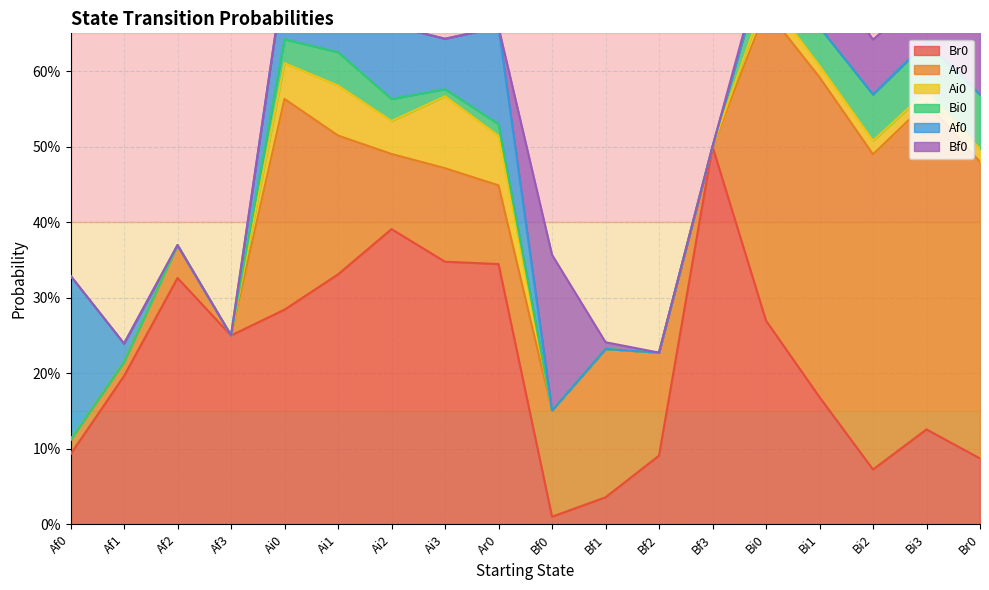

What is the sum of all Bf0 values?

0.5